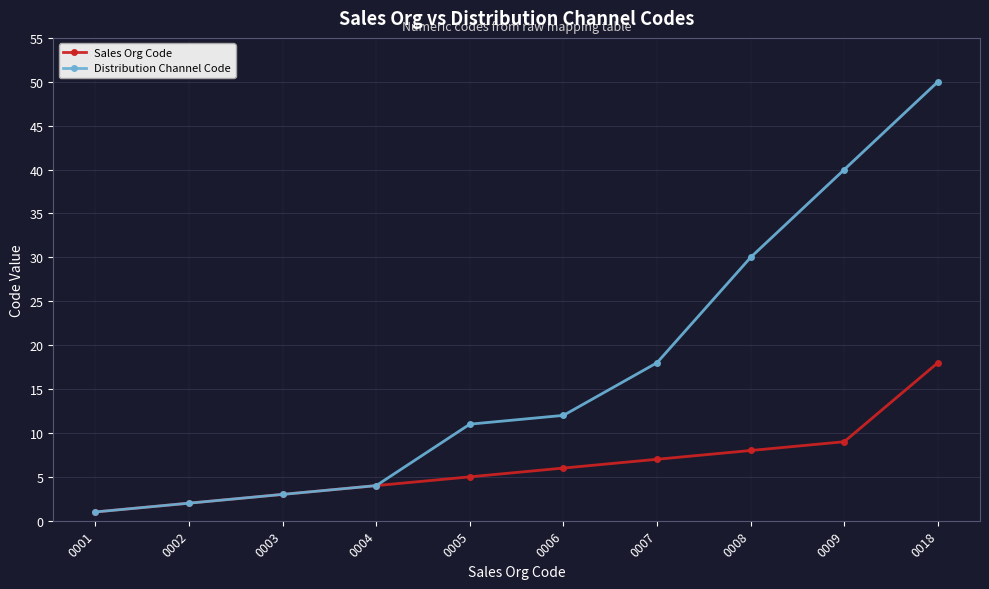

What value does the Distribution Channel Code series have at 0018?

50